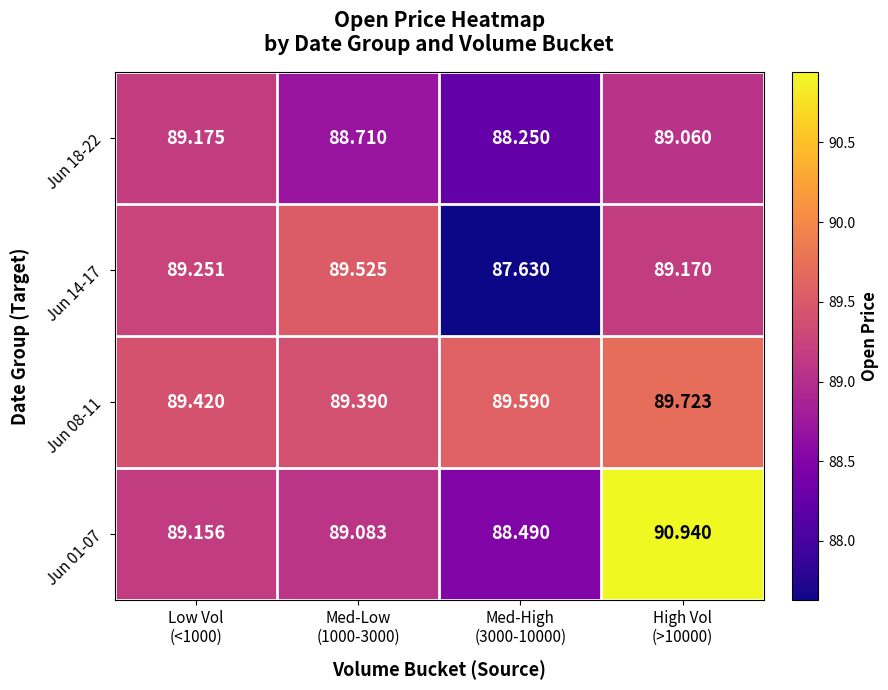

Which series has the largest total across all categories?

Jun 08-11